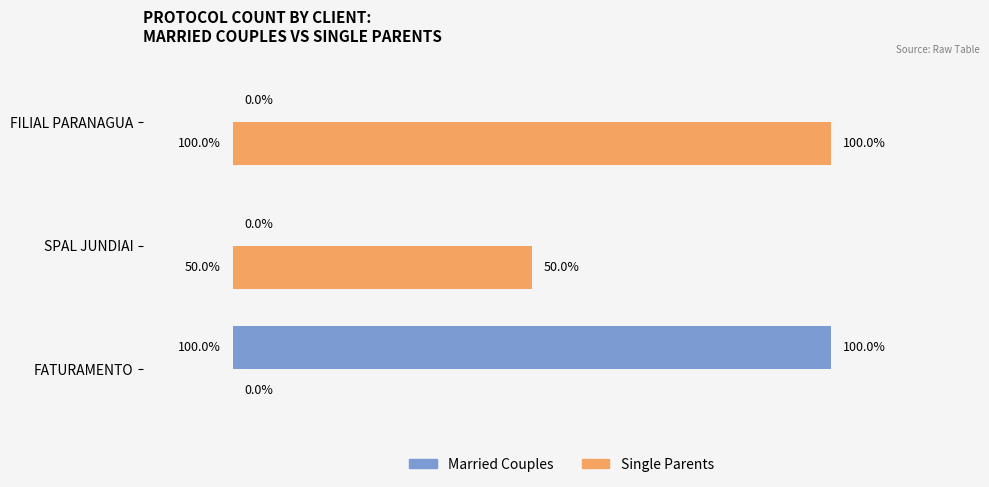

What are all the series names shown in the legend?

Married Couples, Single Parents